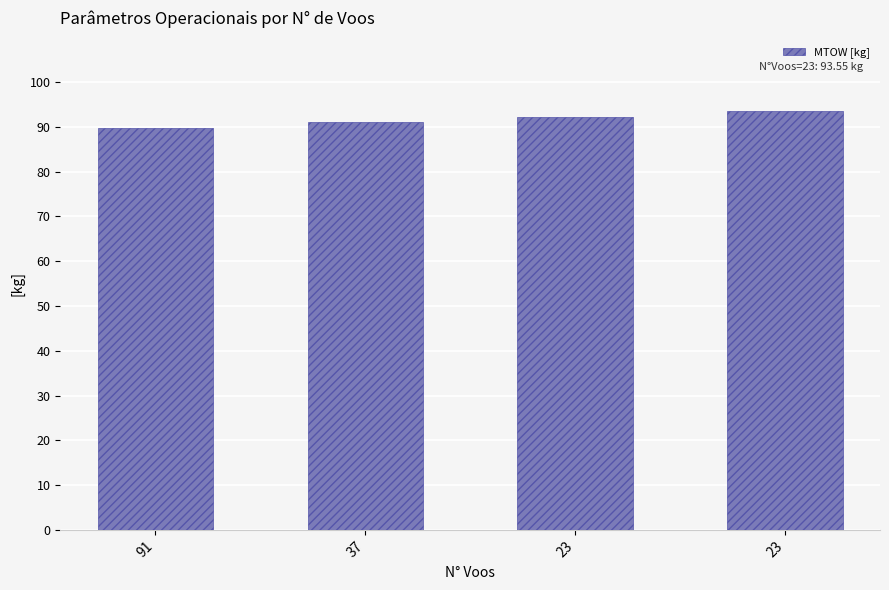

At which label is the value closest to 91?

37